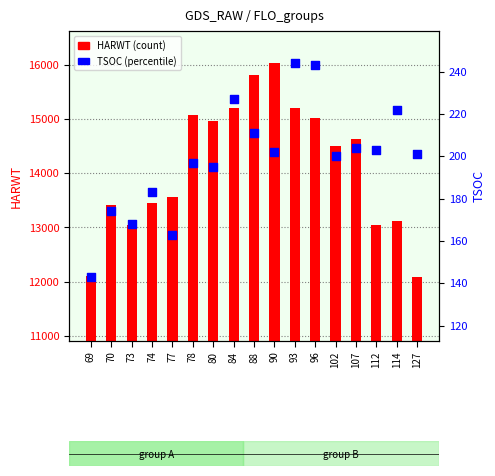

What are all the series names shown in the legend?

HARWT, TSOC